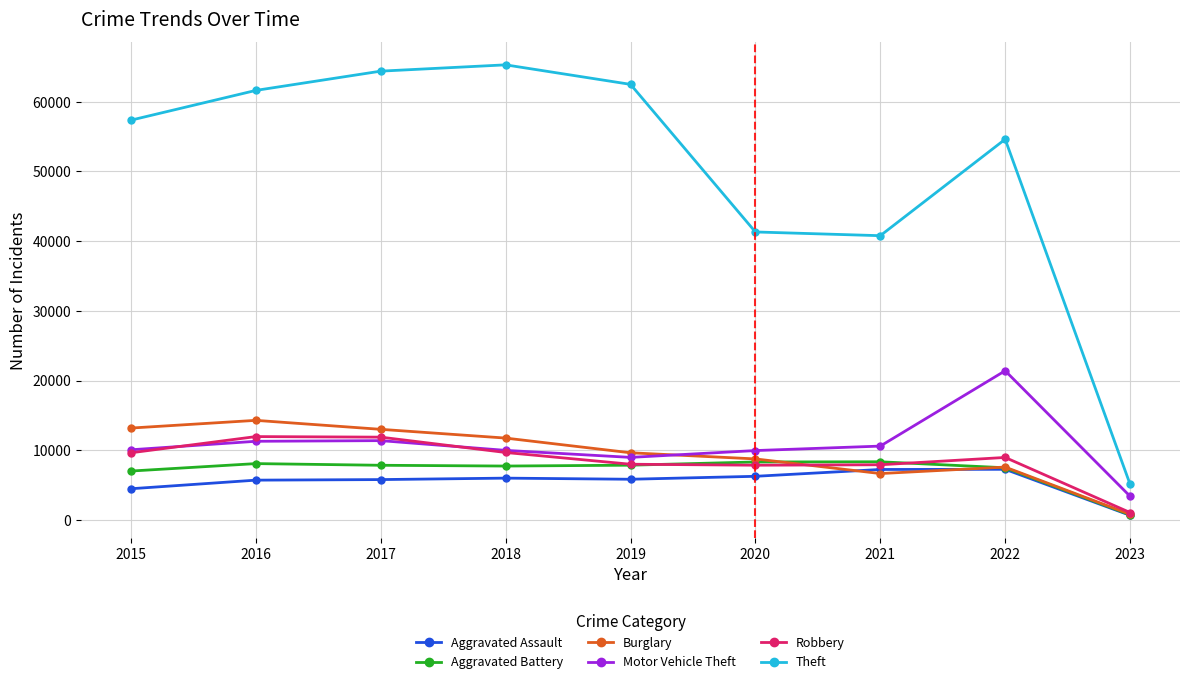

True or false: Theft and Aggravated Assault intersect in this chart.

False